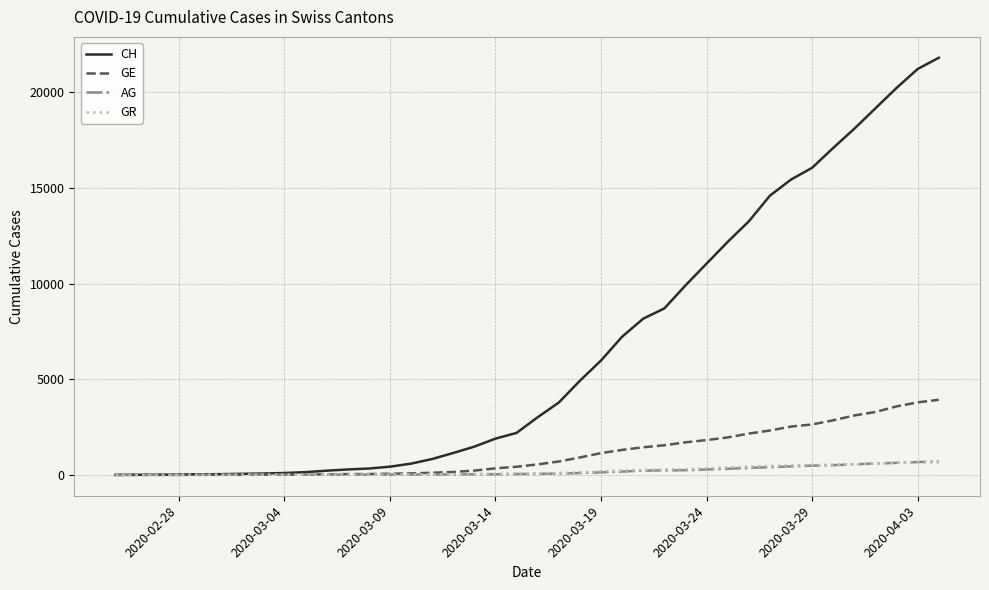

What is the sum of all AG values?

7470